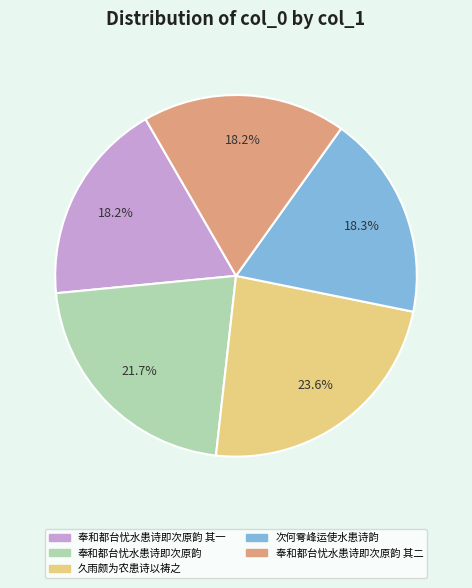

Is there a majority slice in this chart?

No